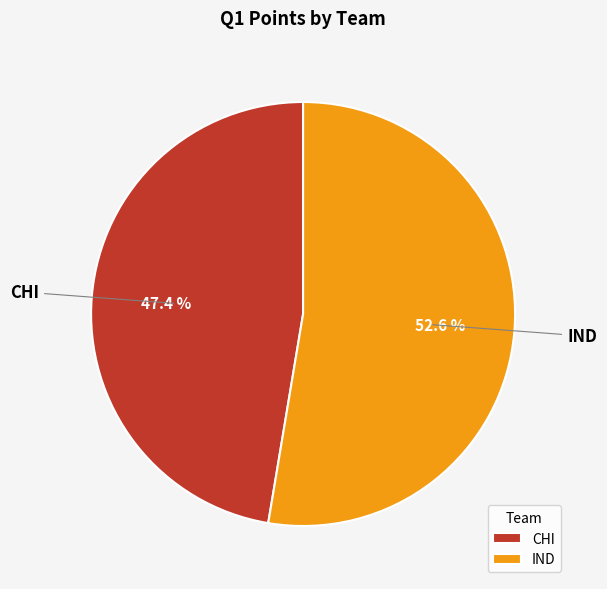

To the nearest percent, what is the average slice percentage?

50%